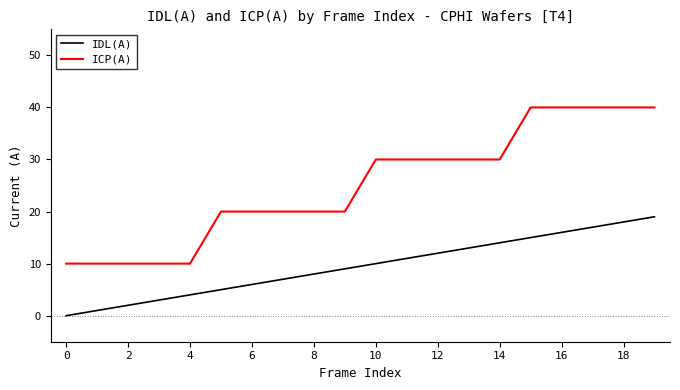

List the series in order of their peak value, highest first.

ICP(A), IDL(A)